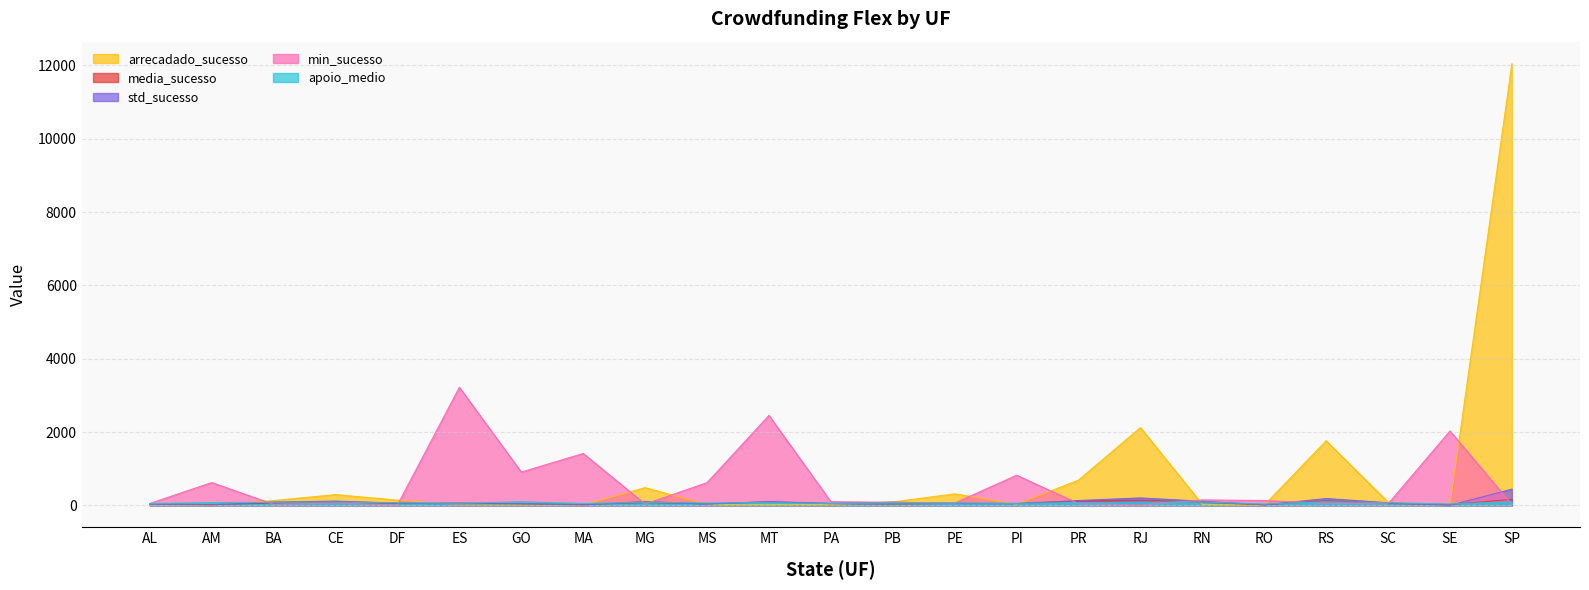

Between ES and AL, which is larger?

AL